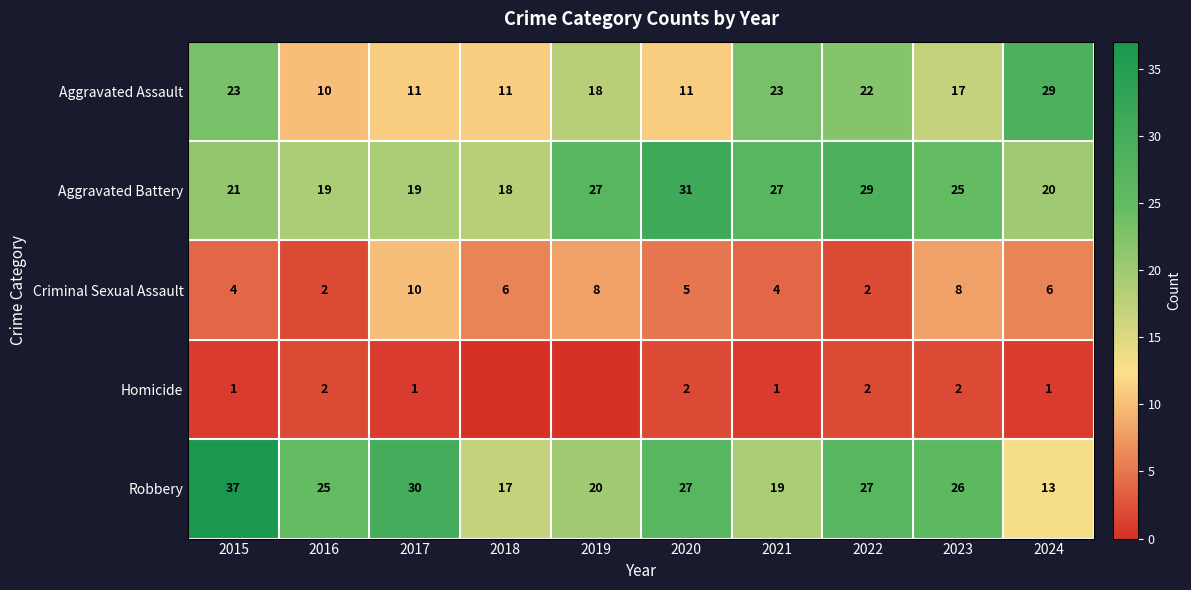

Between 2022 and 2019, which is larger?

2022